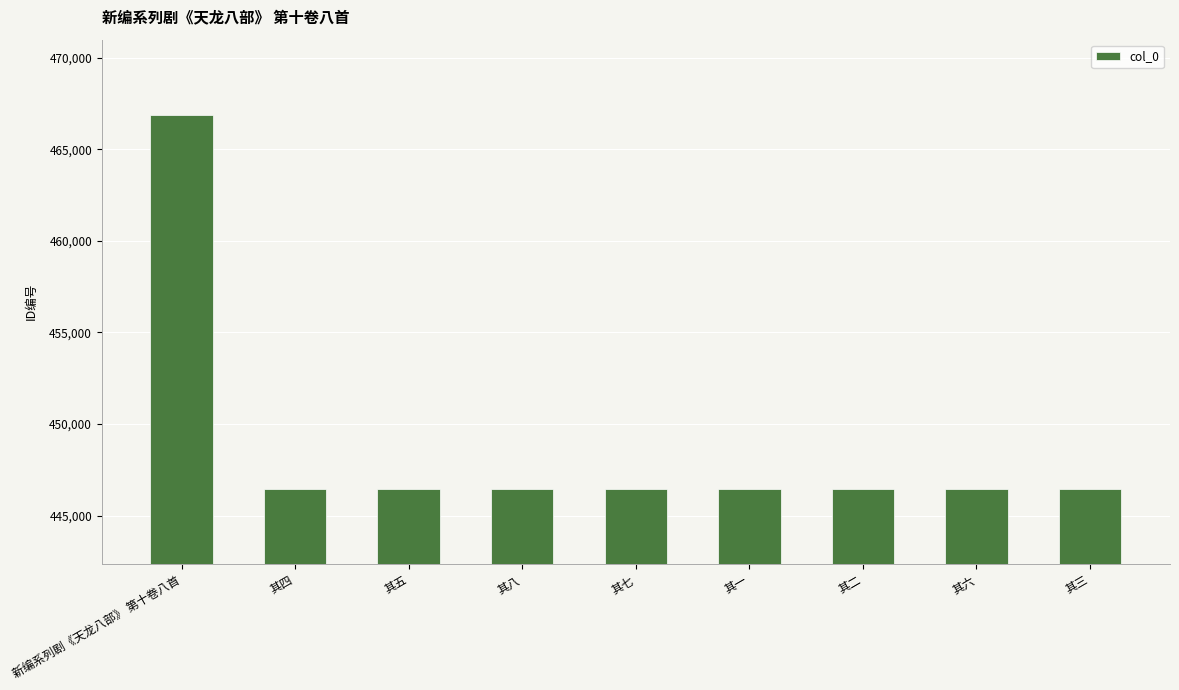

What is the value of the 9th bar from the left?

446464